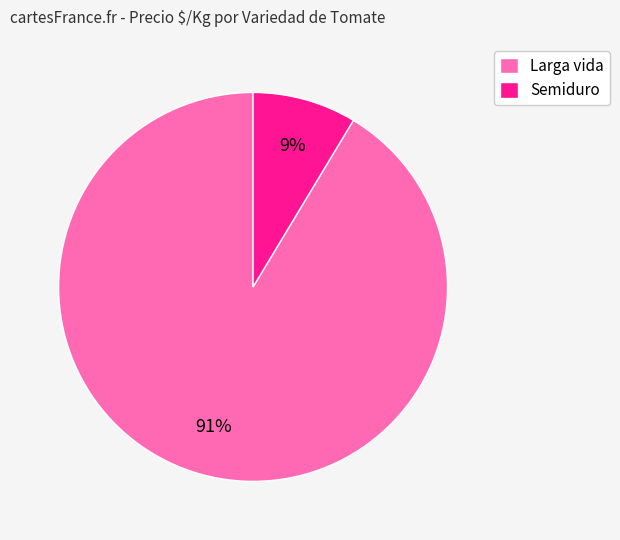

To the nearest percent, what percentage of the pie is Semiduro?

9%